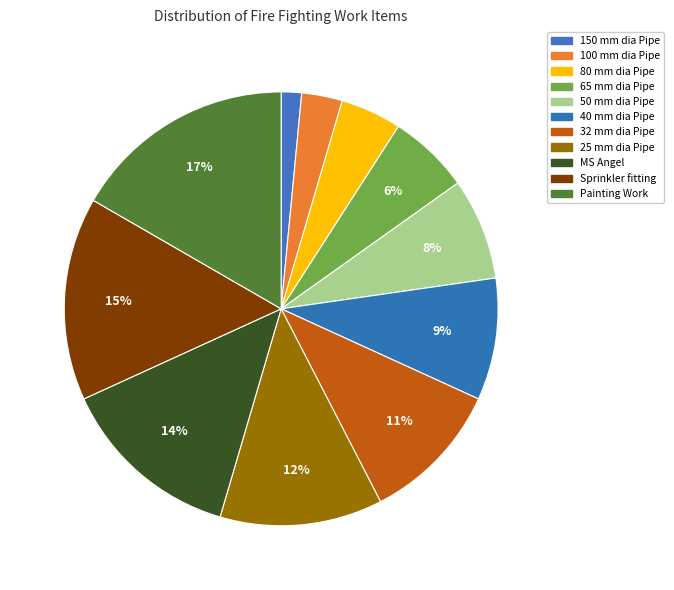

How many slices are in this pie chart?

11